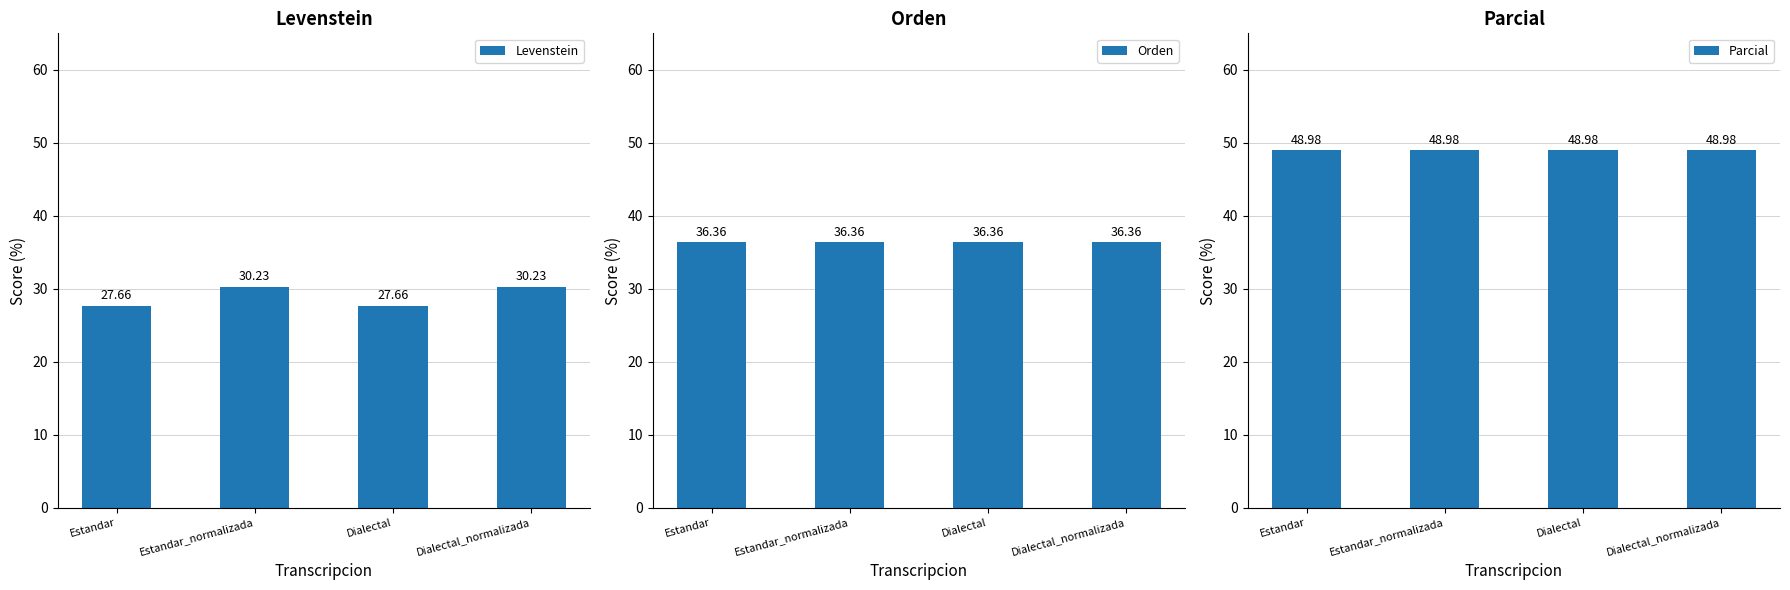

List the series in order of their overall mean, lowest first.

Levenstein, Orden, Parcial